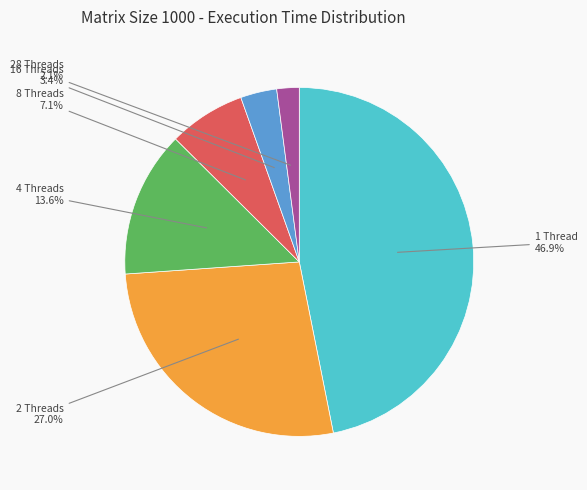

Which slice is the smallest?

28 Threads